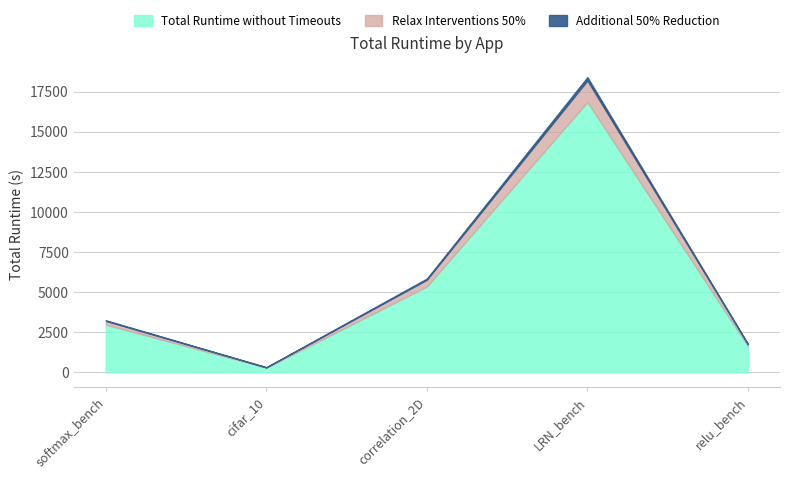

Between softmax_bench and LRN_bench, which series saw the biggest shift?

Total Runtime